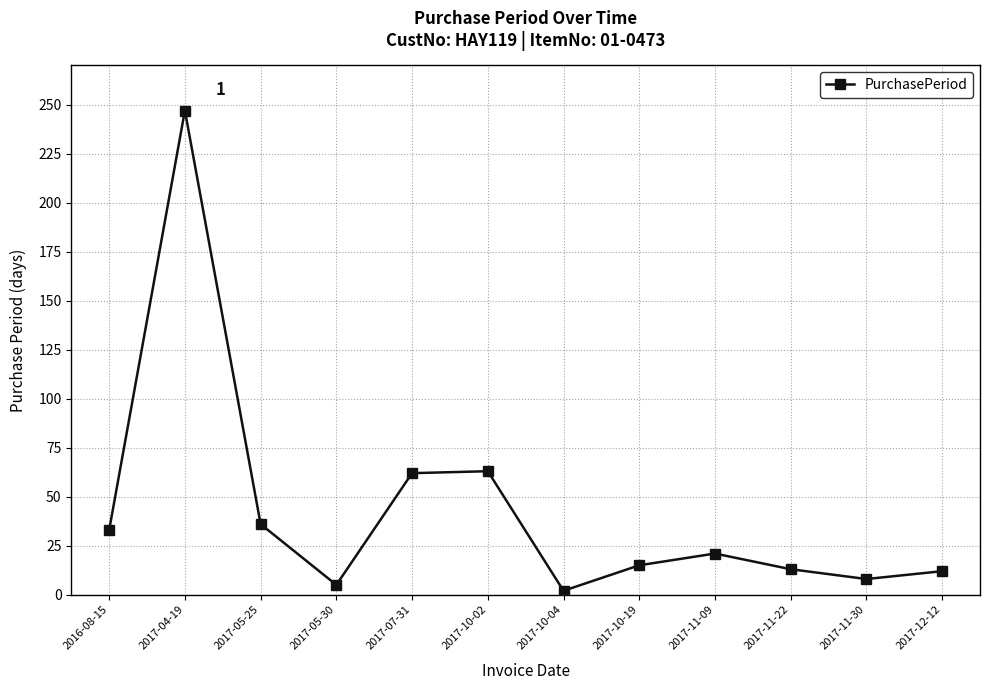

True or false: there are more than 0 points higher than both neighbors.

True